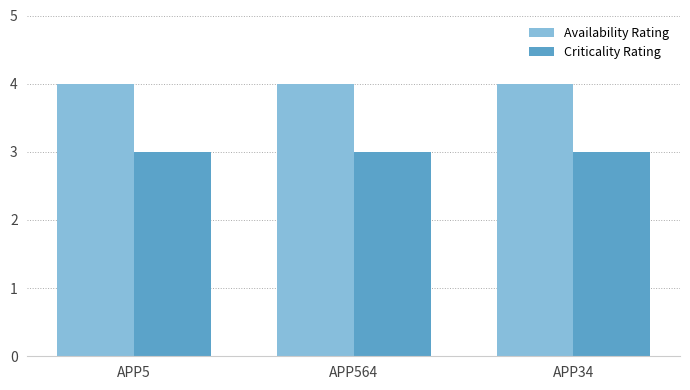

What are all the series names shown in the legend?

Availability Rating, Criticality Rating